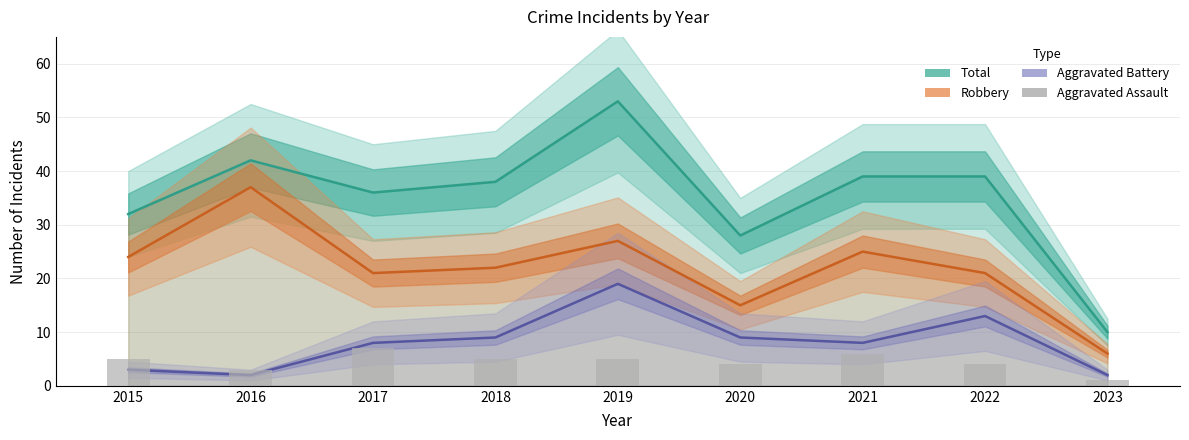

What is the value of the Aggravated Battery bar at the 9th from the left?

2